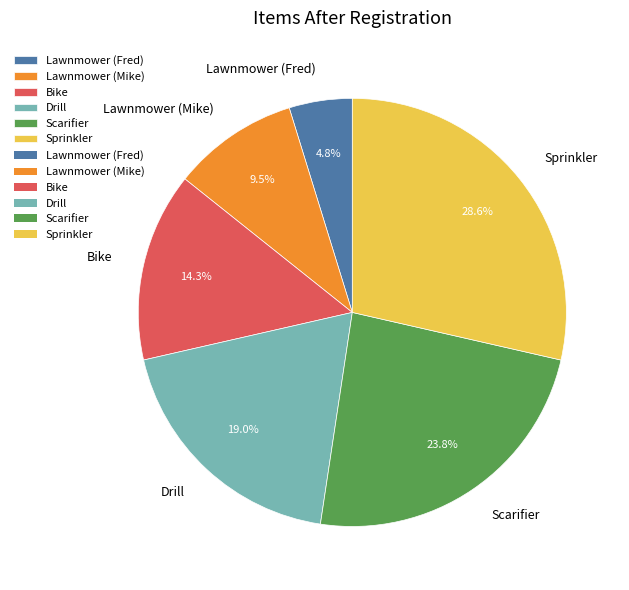

To the nearest percent, what portion does Bike represent?

14%